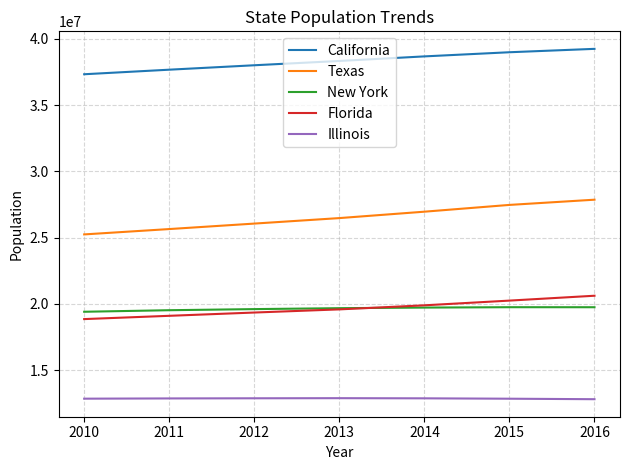

Which category has the highest value across all series?

2016